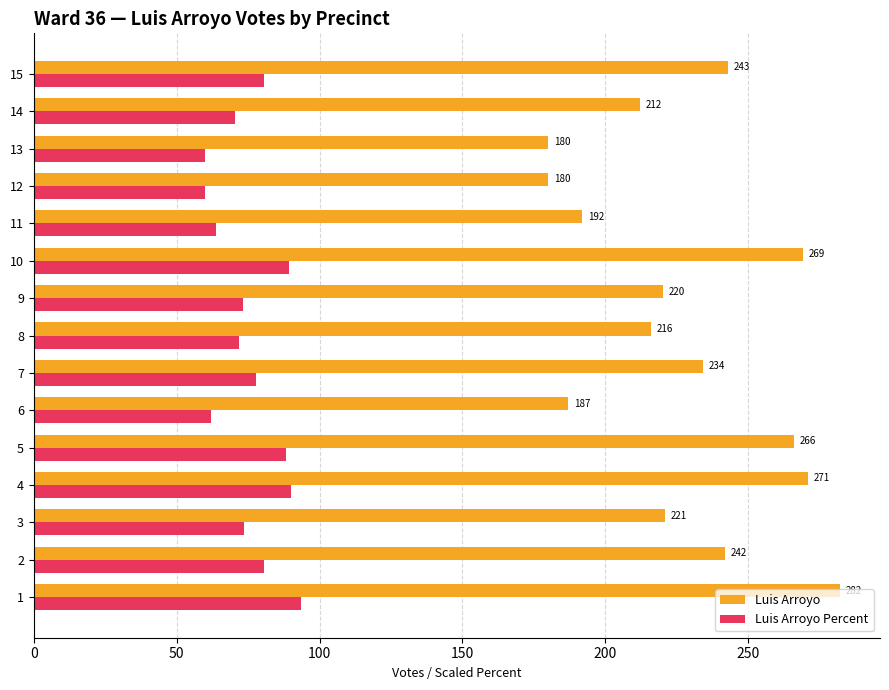

What is the average value of the Luis Arroyo series?

227.7